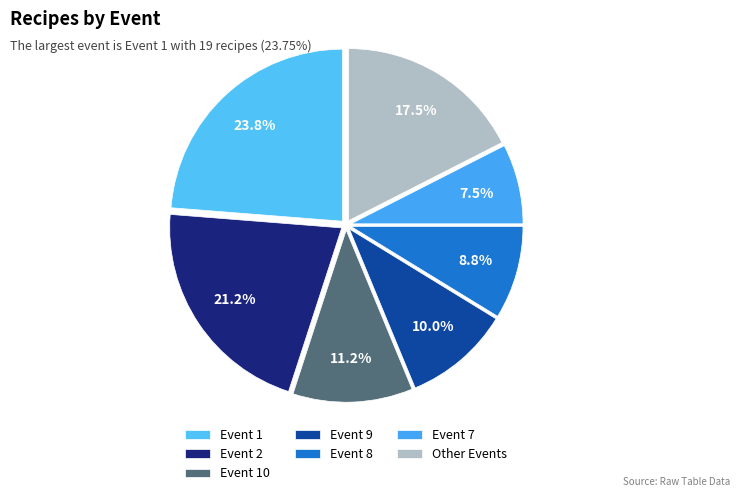

How many segments does this pie chart have?

7